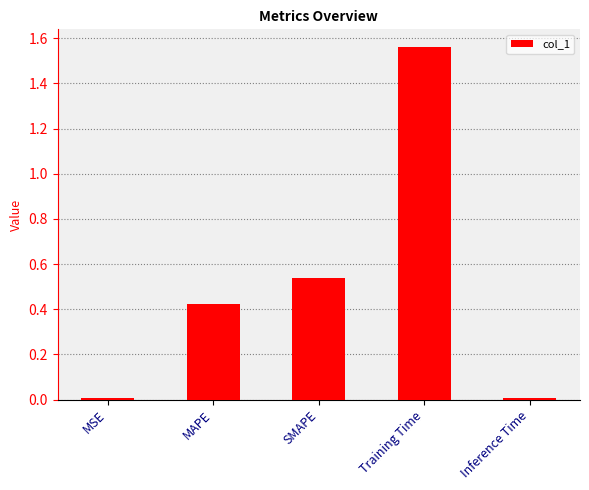

Between MSE and SMAPE, which is larger?

SMAPE